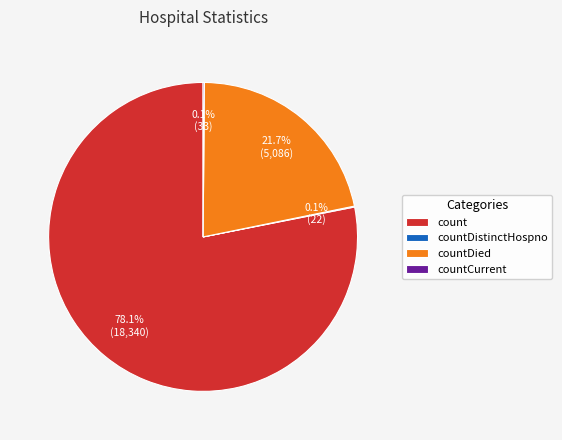

Which category has the biggest portion of the pie?

count